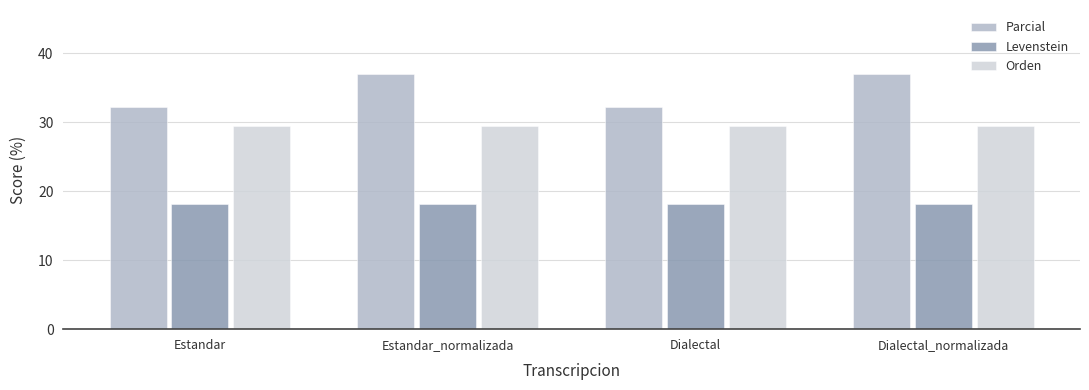

What is the lowest value of the Parcial series?

32.3